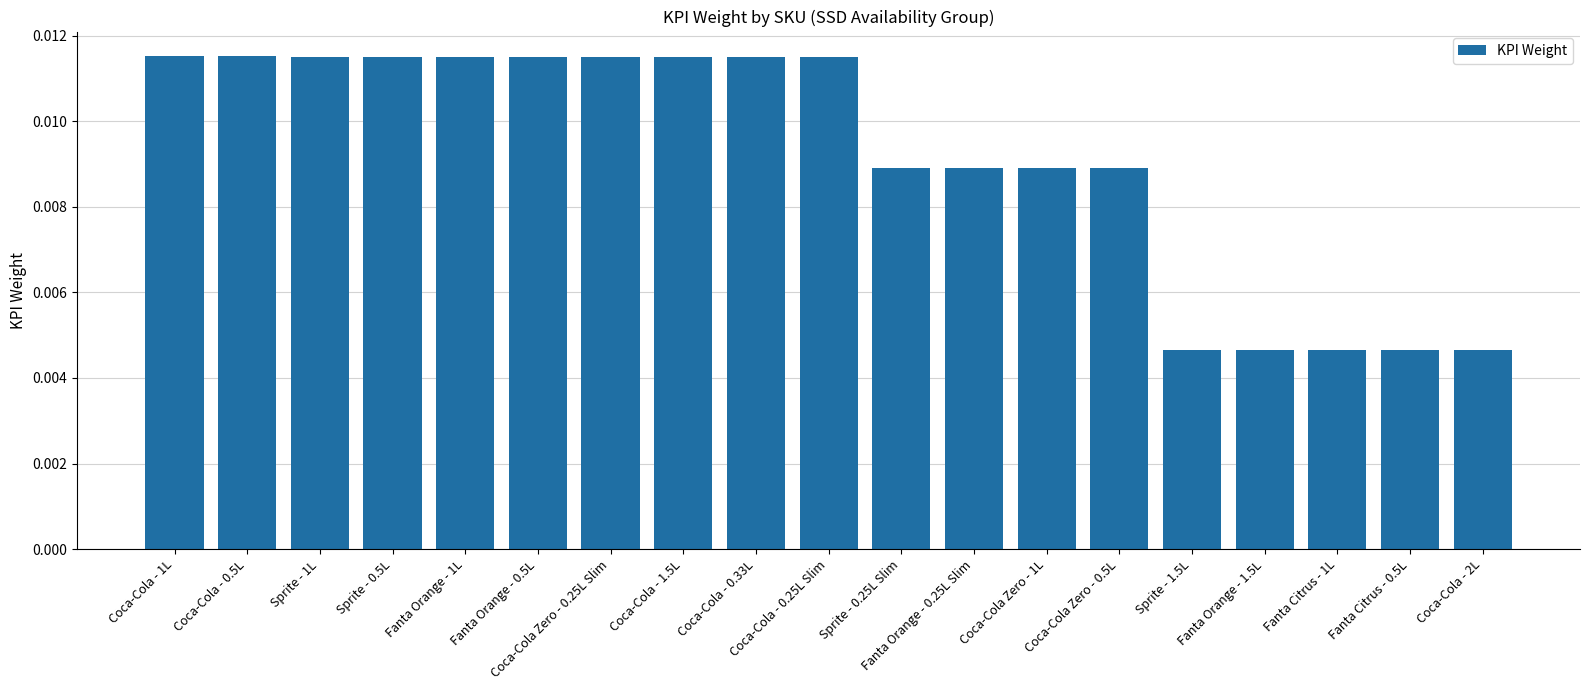

Does the chart contain any negative values?

No